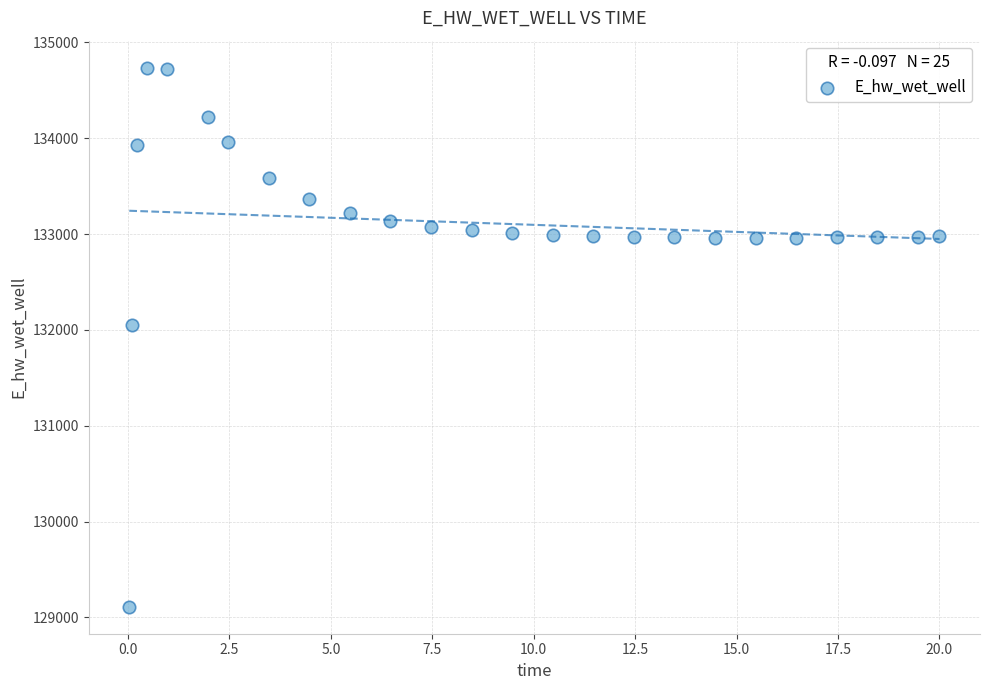

What is the range of X values (max minus min)?

20.0